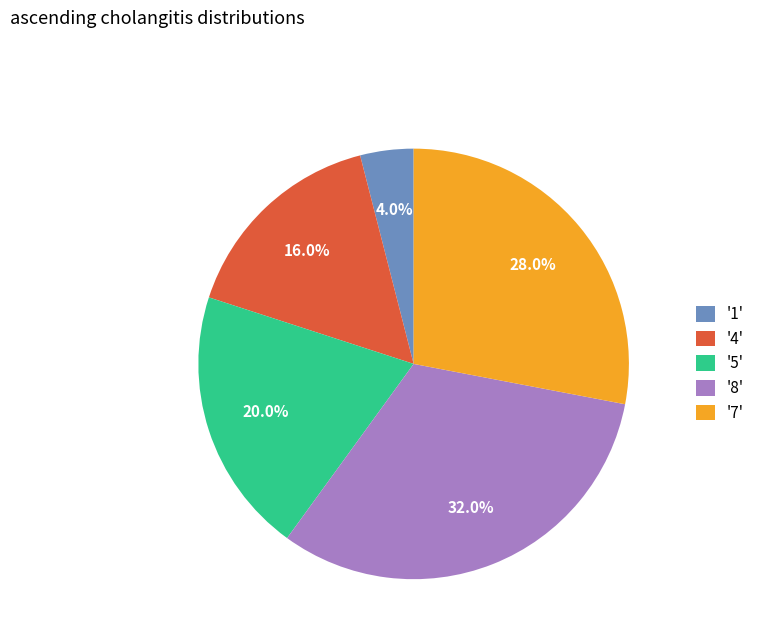

Which slice is the largest?

'8'